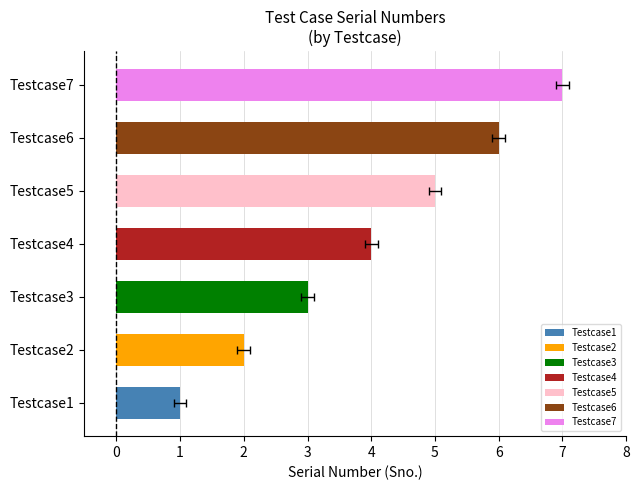

Reading right to left, what are all the values shown in this chart?

Testcase7=7	Testcase6=6	Testcase5=5	Testcase4=4	Testcase3=3	Testcase2=2	Testcase1=1